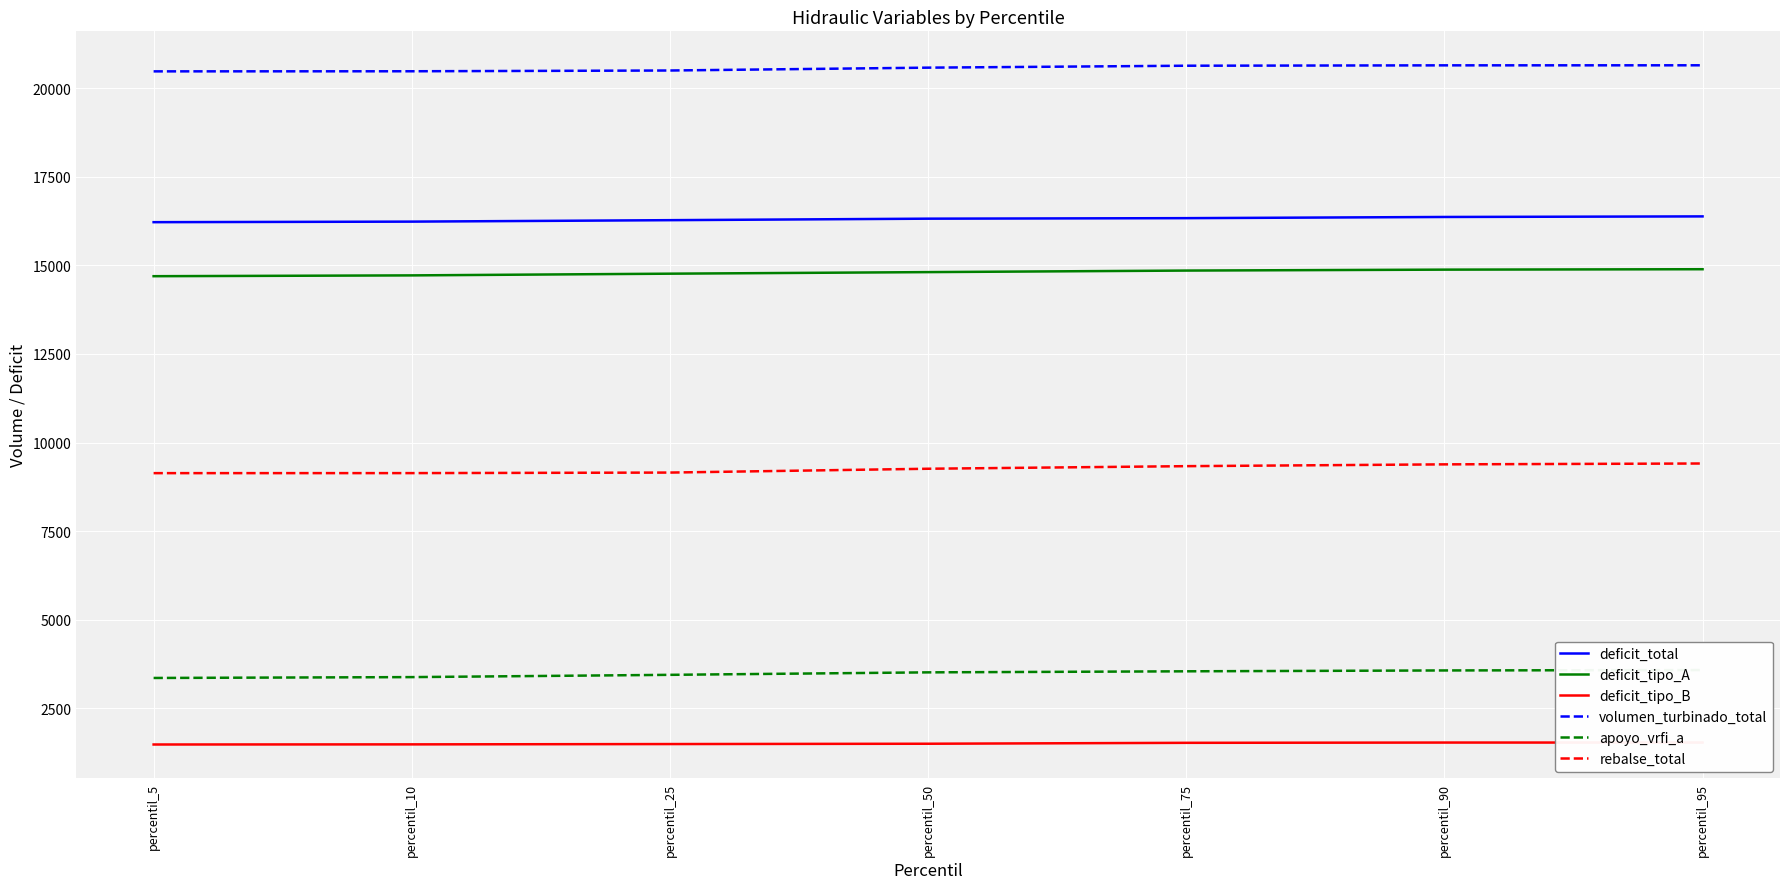

The value of deficit_total at percentil_5 is 7061.3. True or false?

False